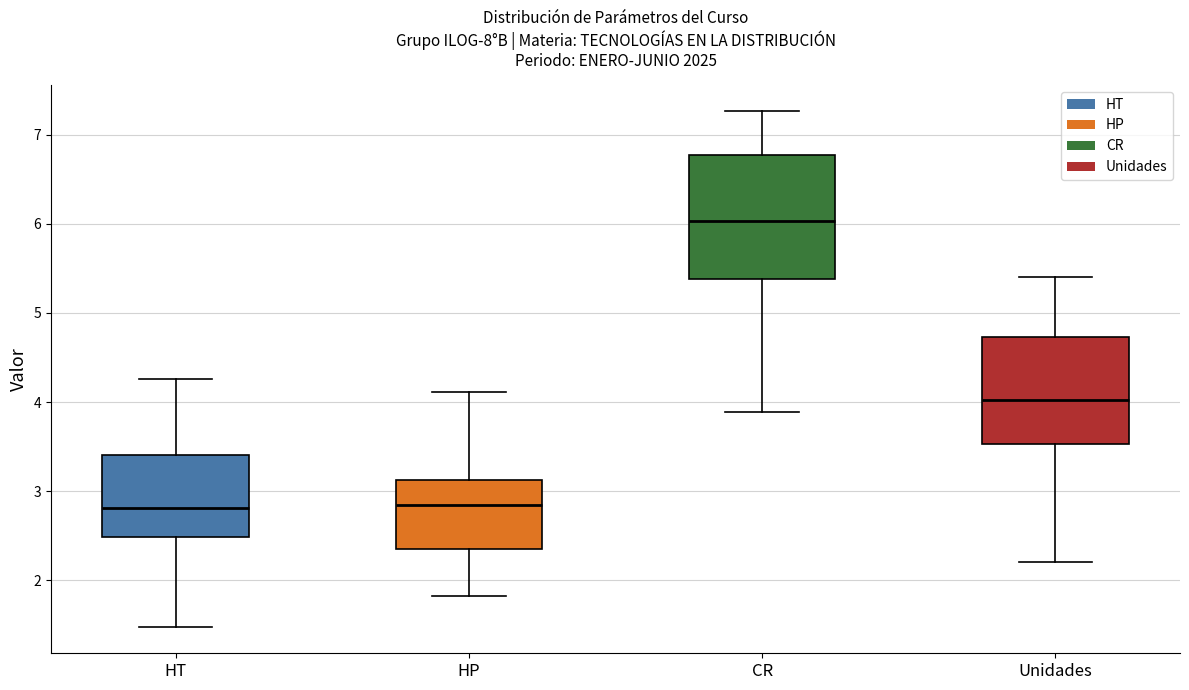

Where does the upper whisker of the box for Unidades end on the y-axis? The values are not printed on the chart, so give them approximately, as read against the axis.

5.4